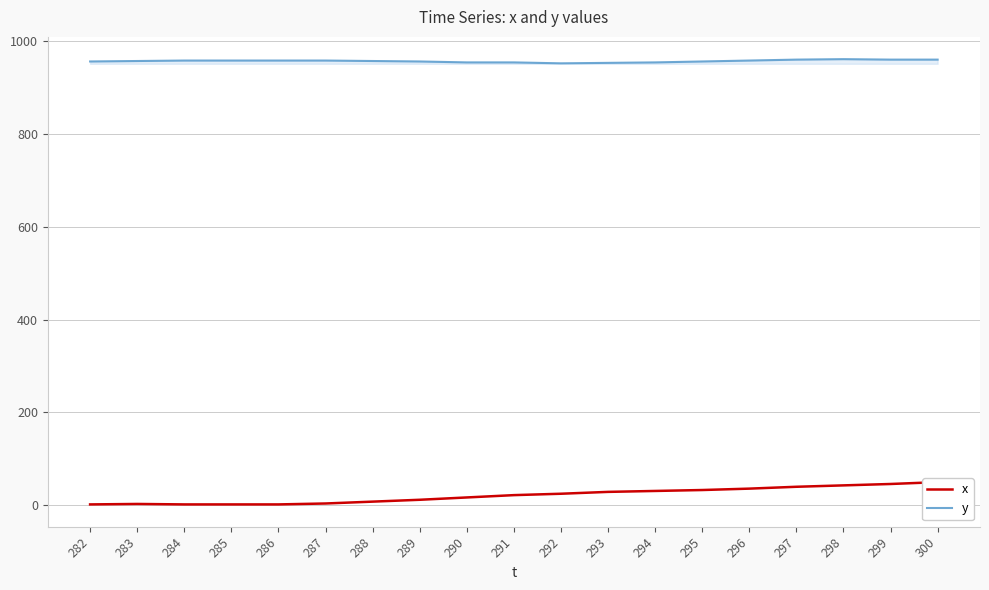

True or false: x has more than 0 points higher than both neighbors.

True